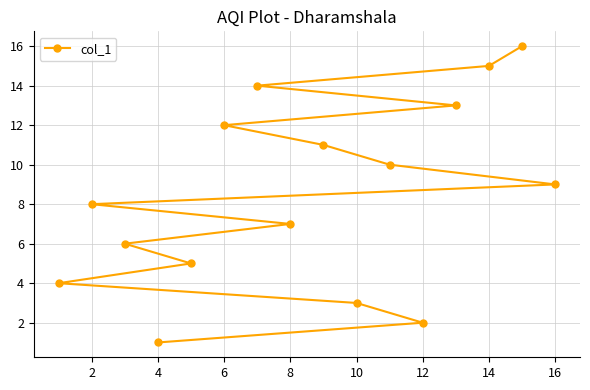

What is the sum of all values?

136